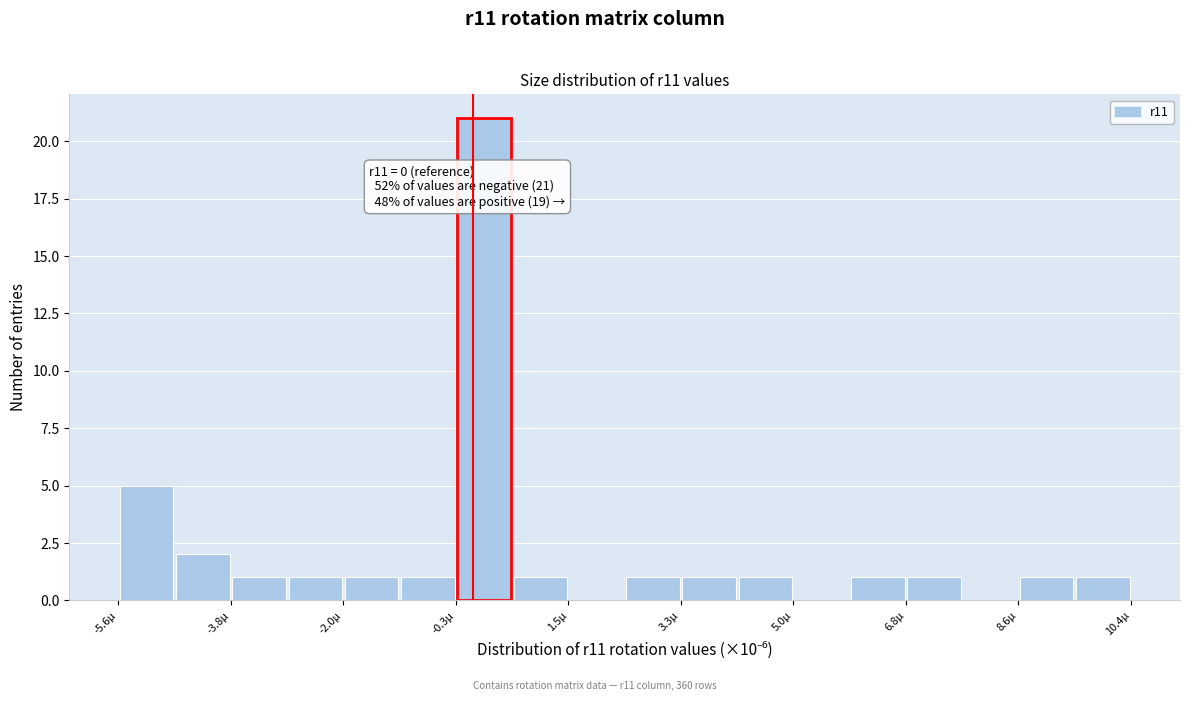

Over which range of the x-axis is the bar tallest?

-0.2 to 0.6